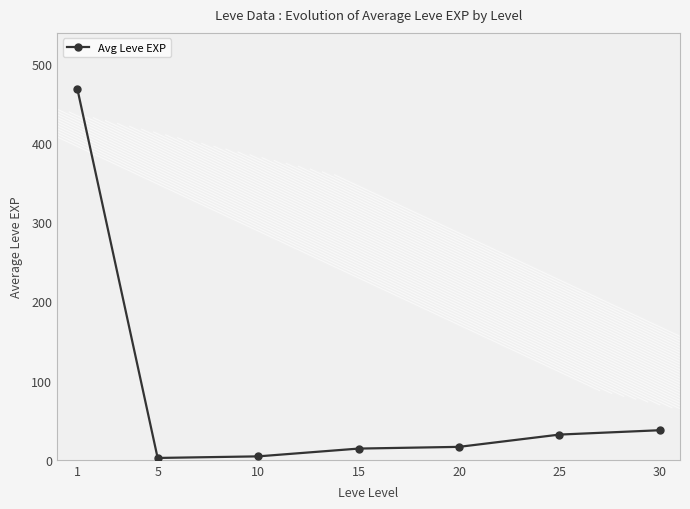

Which label corresponds to the largest value in the chart?

1